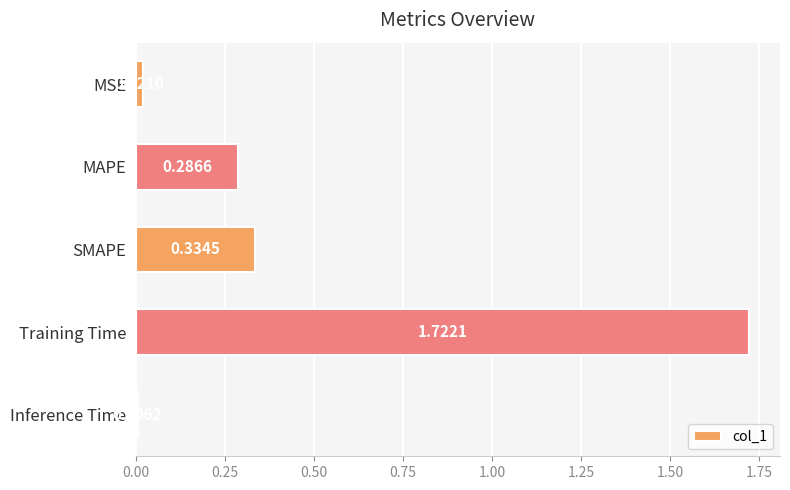

What is the change in value from SMAPE to Training Time?

+1.4